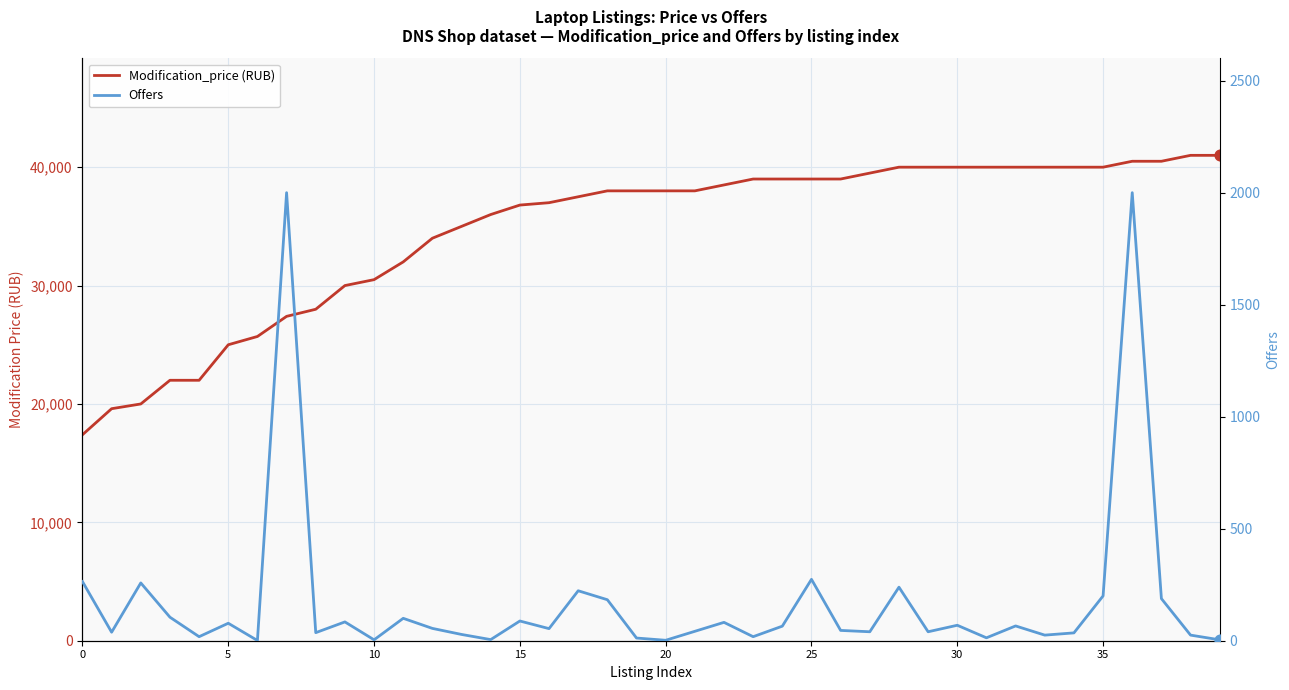

Is the value of Offers at 8 greater than the value of Modification_price (RUB) at 33?

No